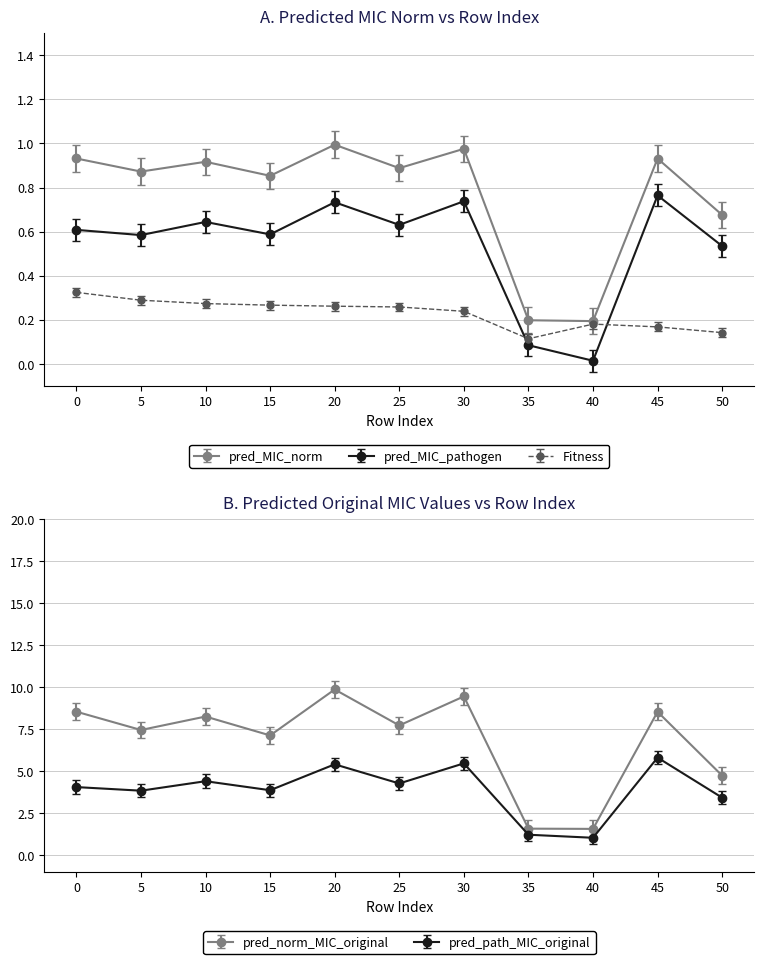

True or false: pred_norm_MIC_original and Fitness cross at least once.

False